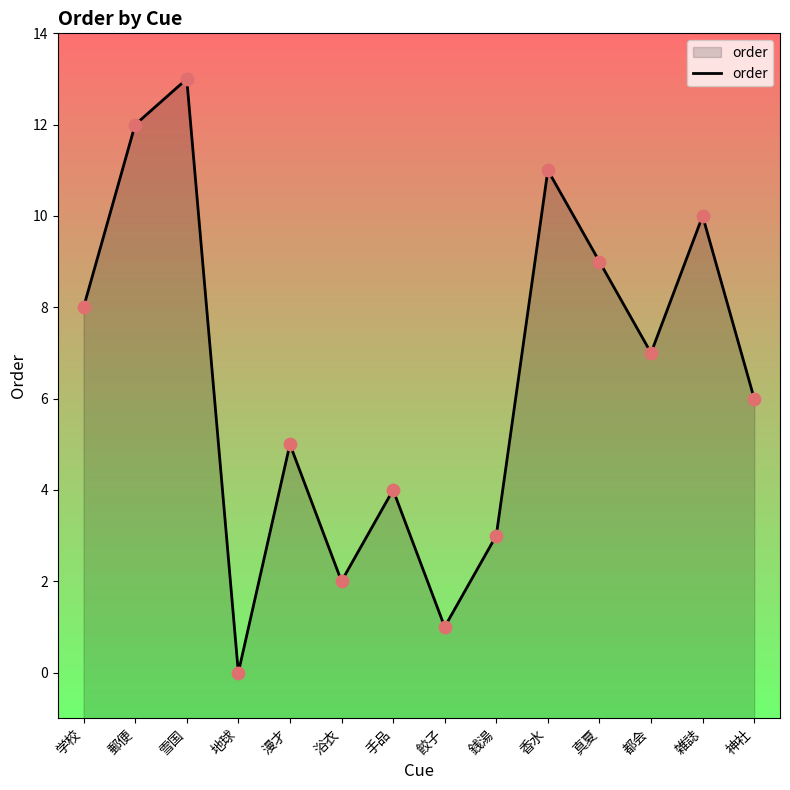

Approximately how many times larger is the value at 手品 compared to 漫才?

0.8